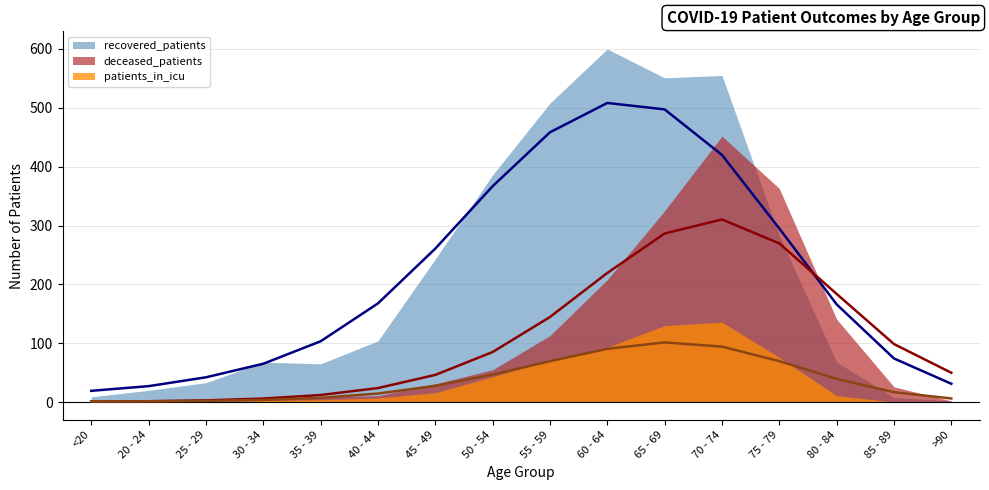

The value of recovered_patients at 65 - 69 is 551. True or false?

True